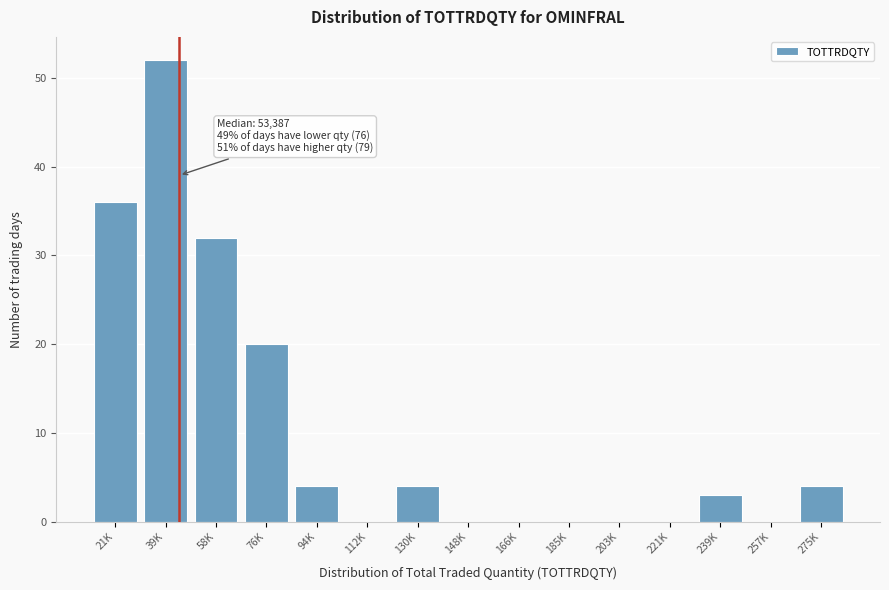

Reading right to left, transcribe all the data shown in this chart.

275K=4	257K=0	239K=3	221K=0	203K=0	185K=0	166K=0	148K=0	130K=4	112K=0	94K=4	76K=20	58K=32	39K=52	21K=36